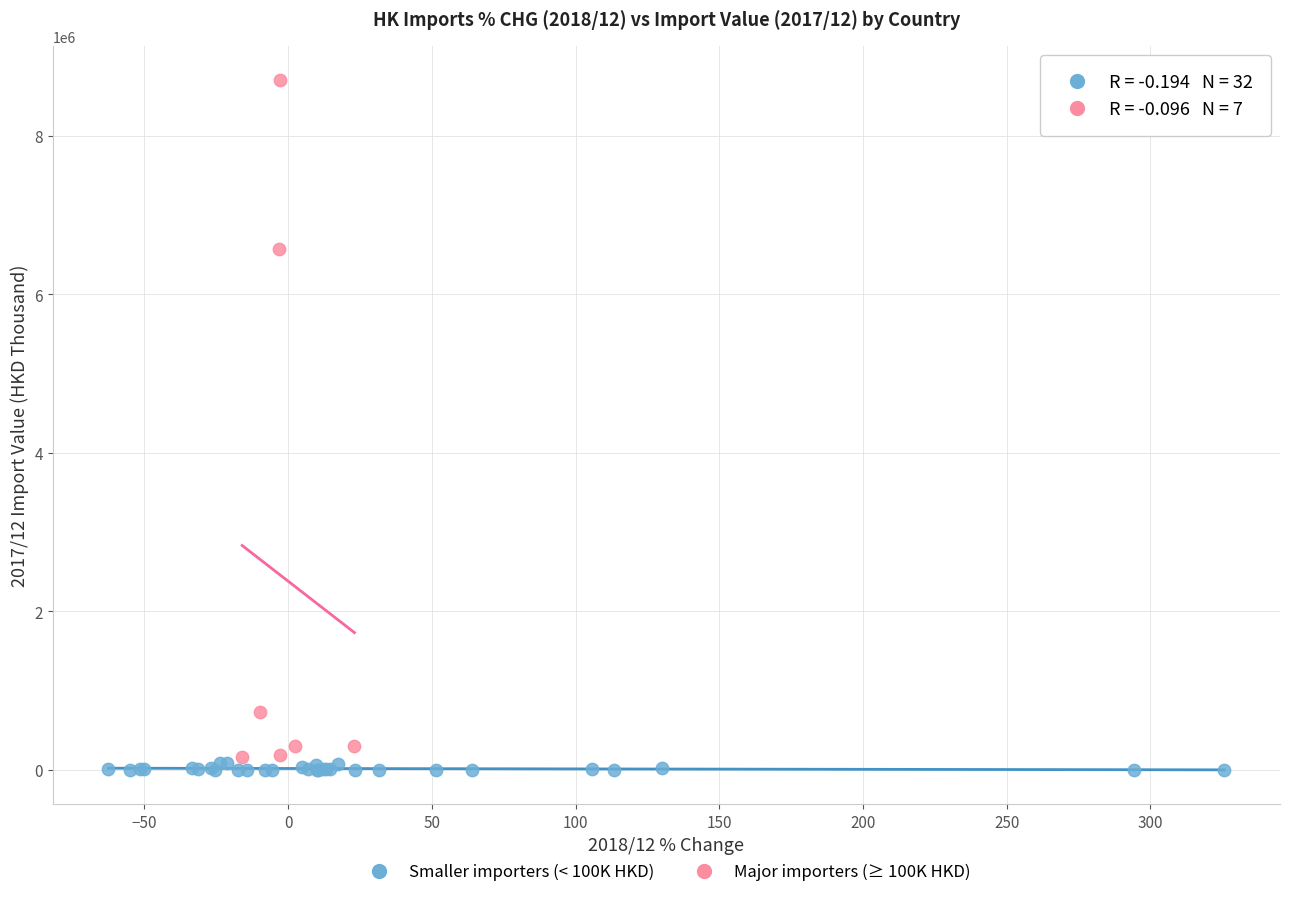

Which series has the widest spread of Y values?

Major importers (≥ 100K HKD)